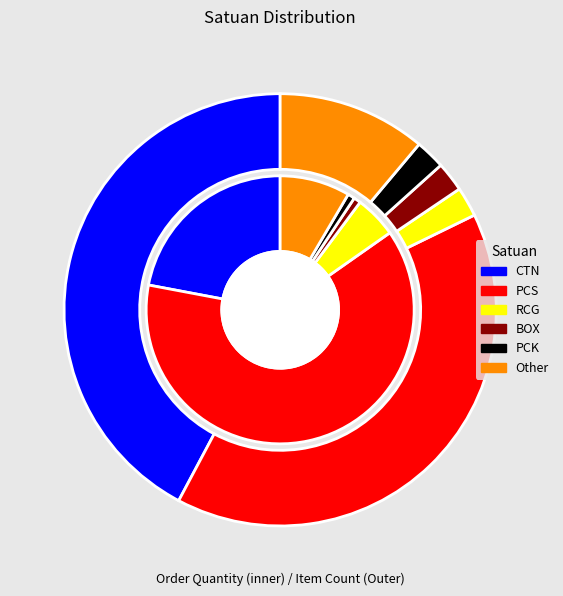

Combined, what portion of the pie is CTN and PCK?

44.4%